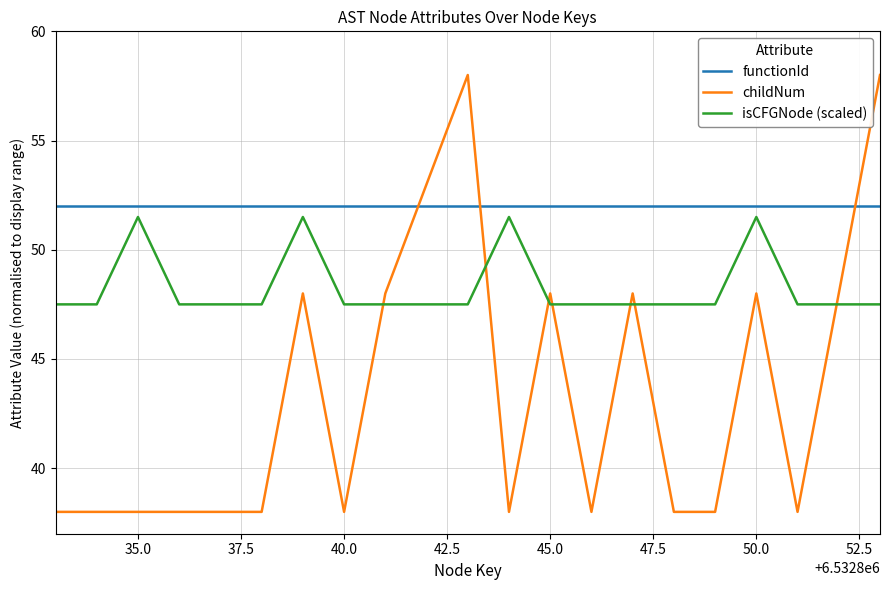

How many times do childNum and functionId cross each other?

3